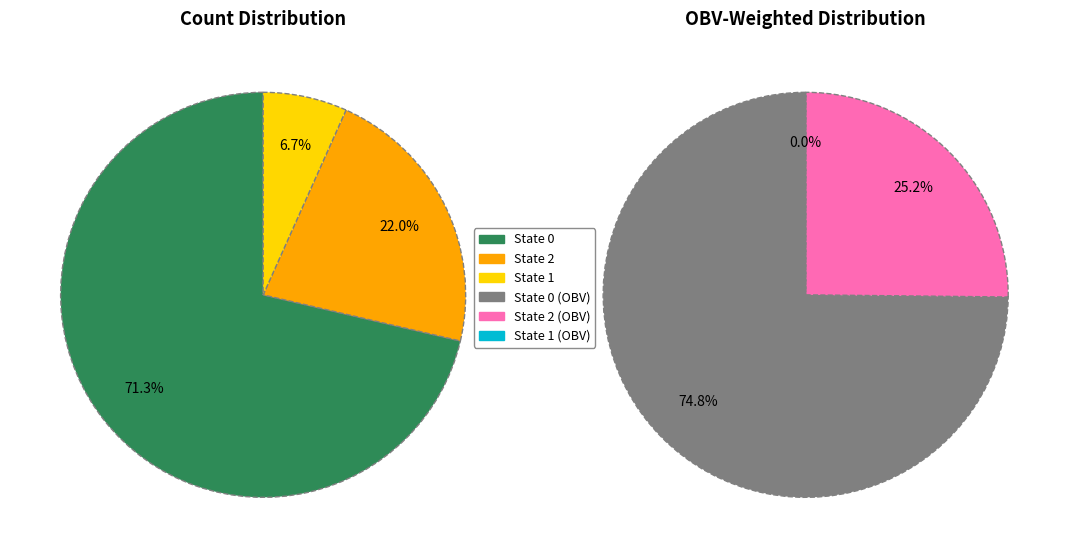

To the nearest percent, what percentage of the pie is State 1?

7%